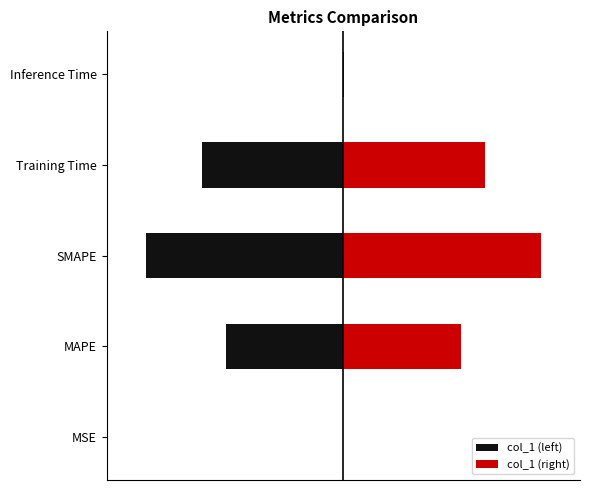

Count the number of categories in the chart.

5